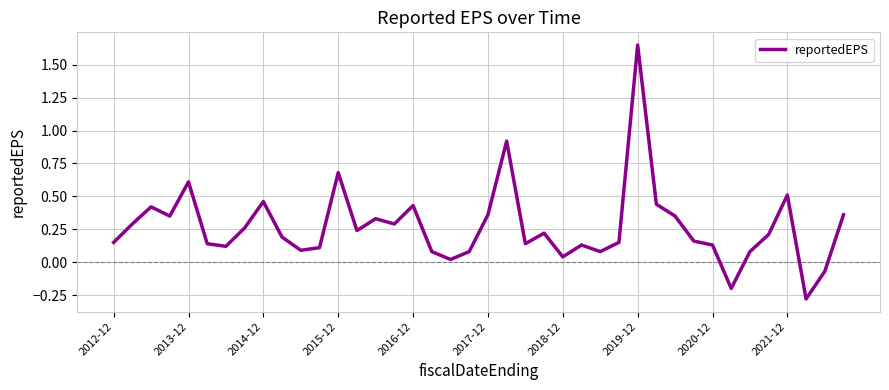

What is the minimum value shown in the chart?

-0.3